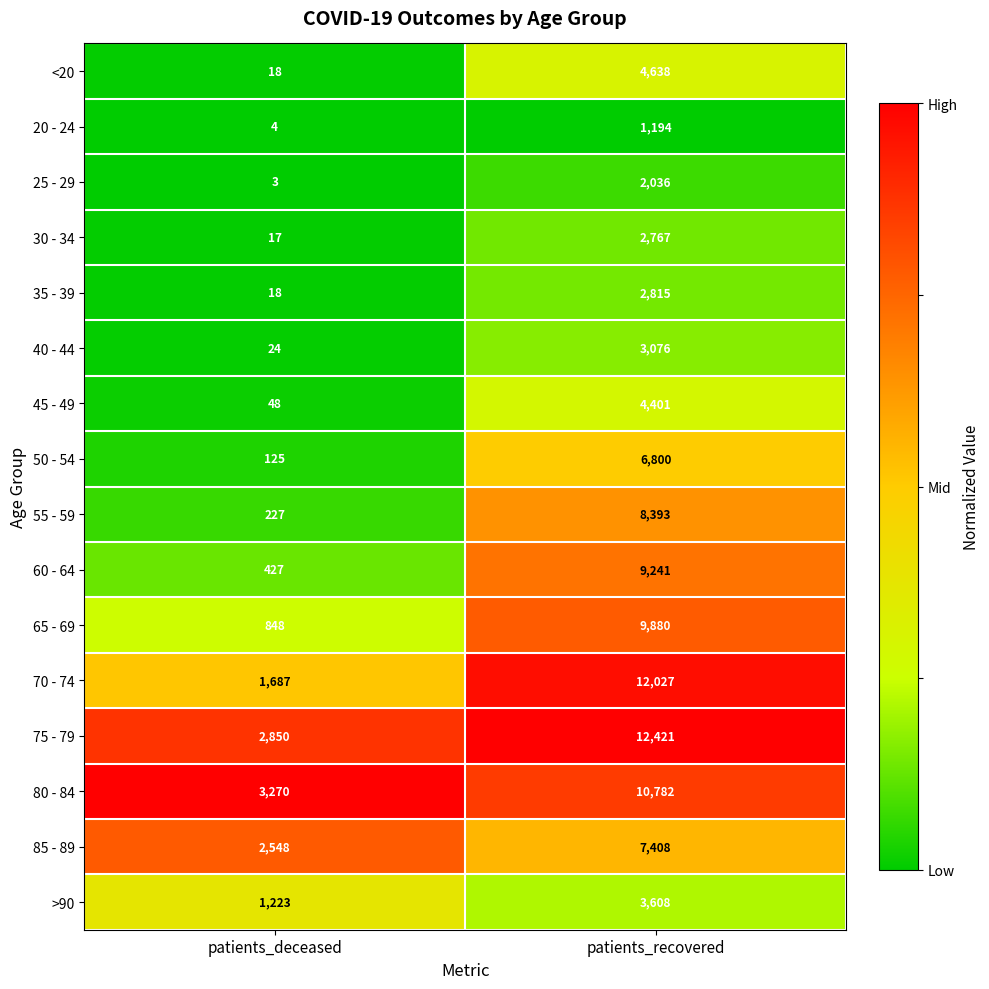

What is the sum of all 60 - 64 values?

9668